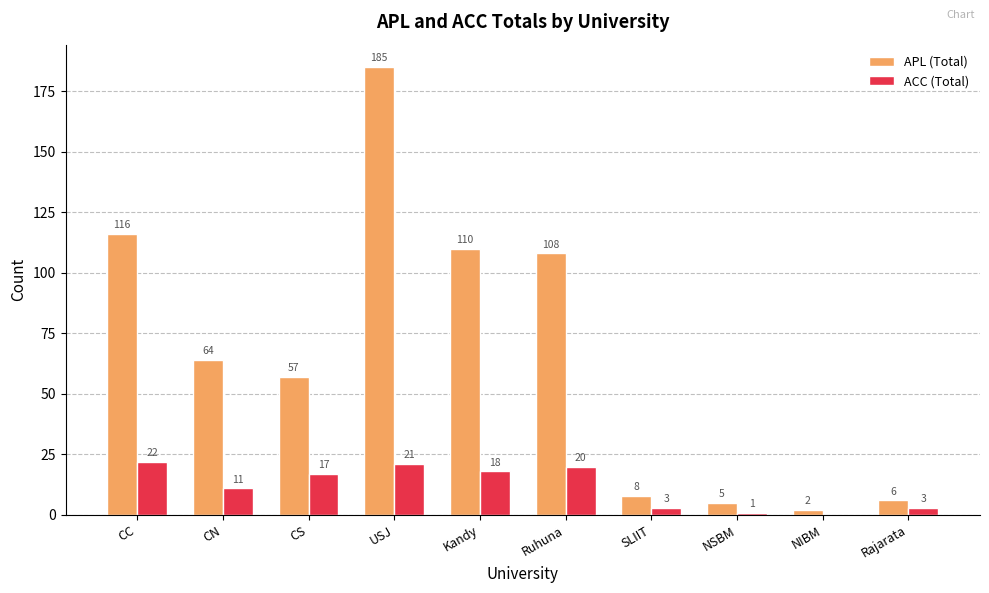

Reading right to left, what are all the values shown in this chart?

APL (Total): 6	2	5	8	108	110	185	57	64	116
ACC (Total): 3	0	1	3	20	18	21	17	11	22